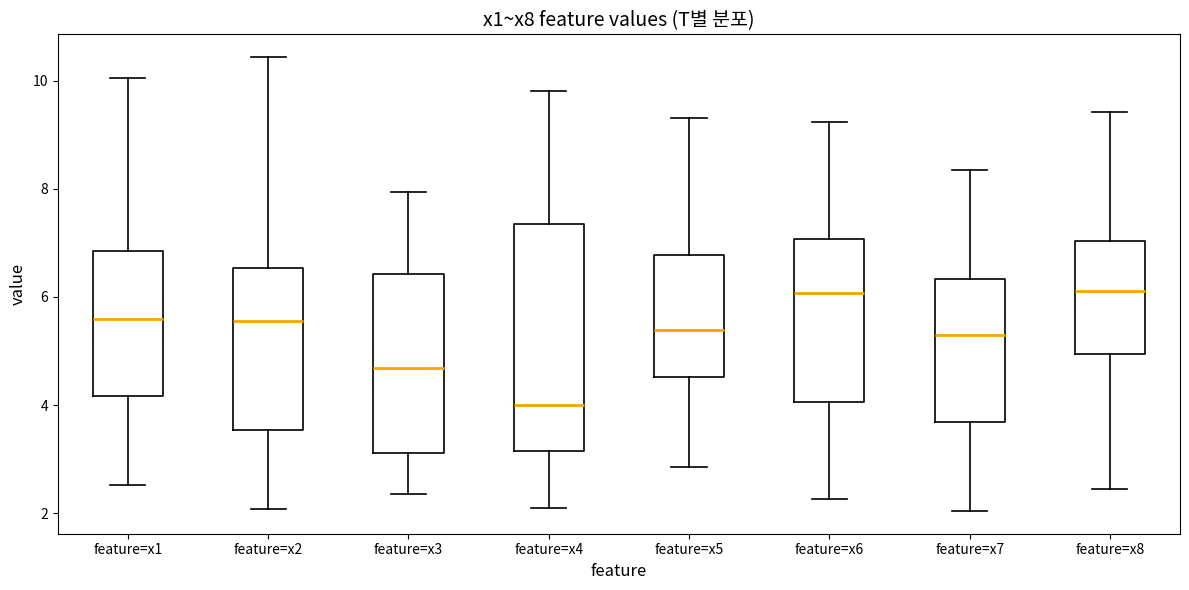

Where does the lower whisker of the box for feature=x7 end on the y-axis? The values are not printed on the chart, so give them approximately, as read against the axis.

2.0